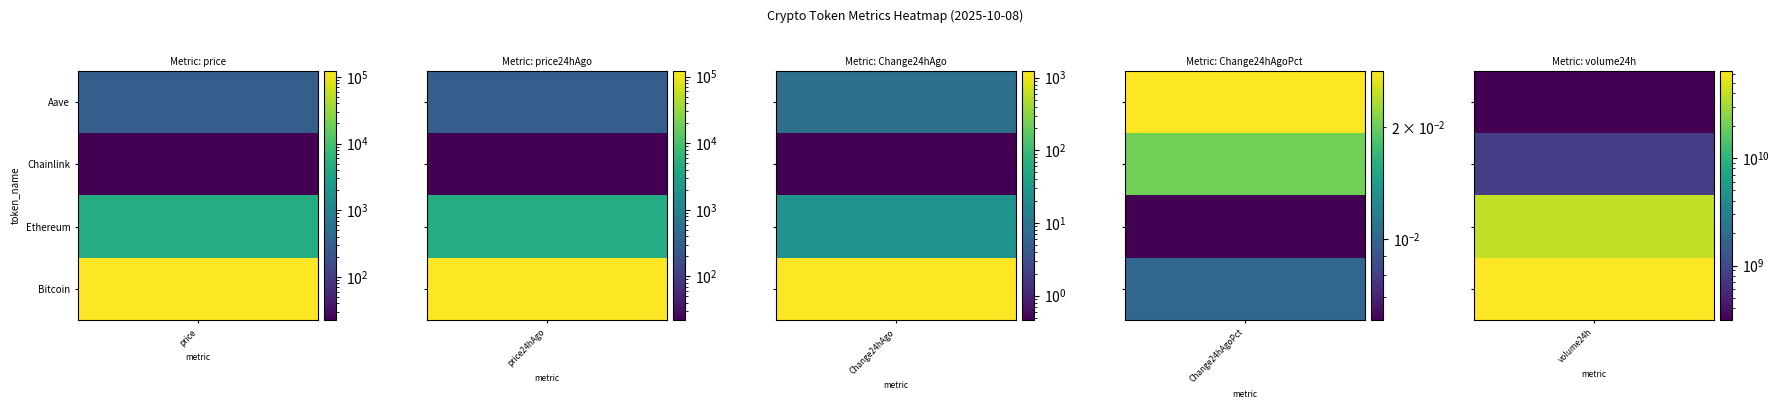

How many data points does each series have?

5